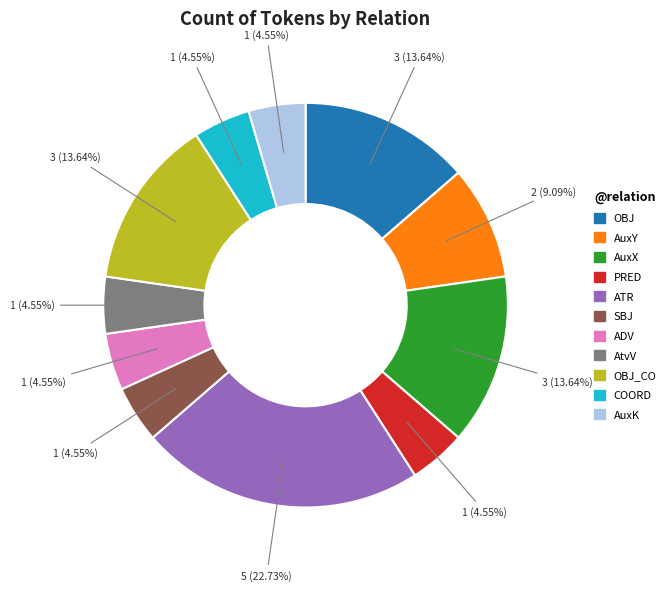

How many segments does this pie chart have?

11